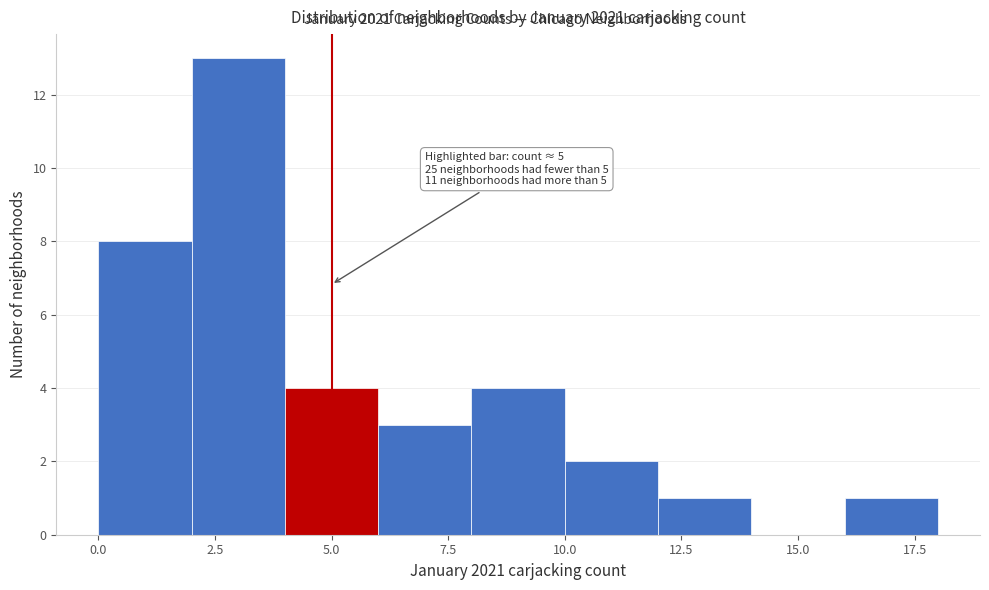

Which range on the x-axis has the tallest bar?

2 to 4